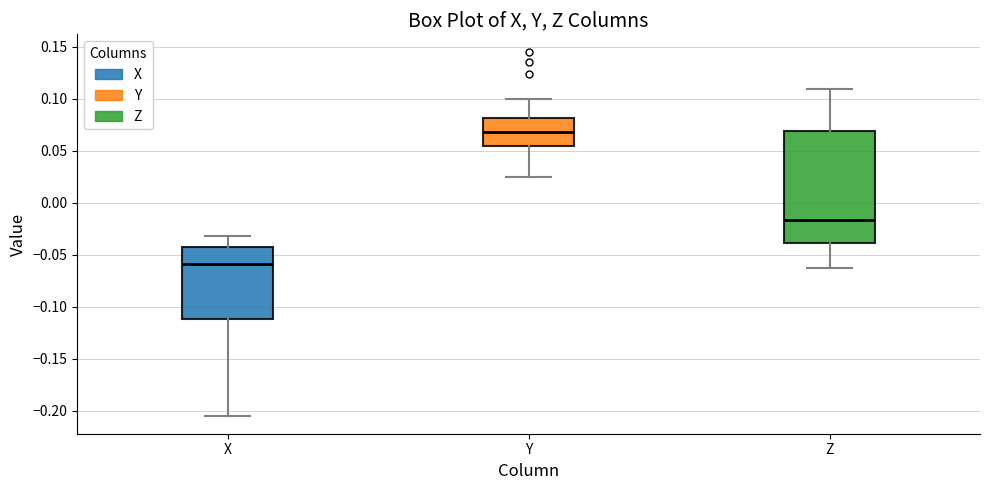

Which box's median line is the highest?

Y